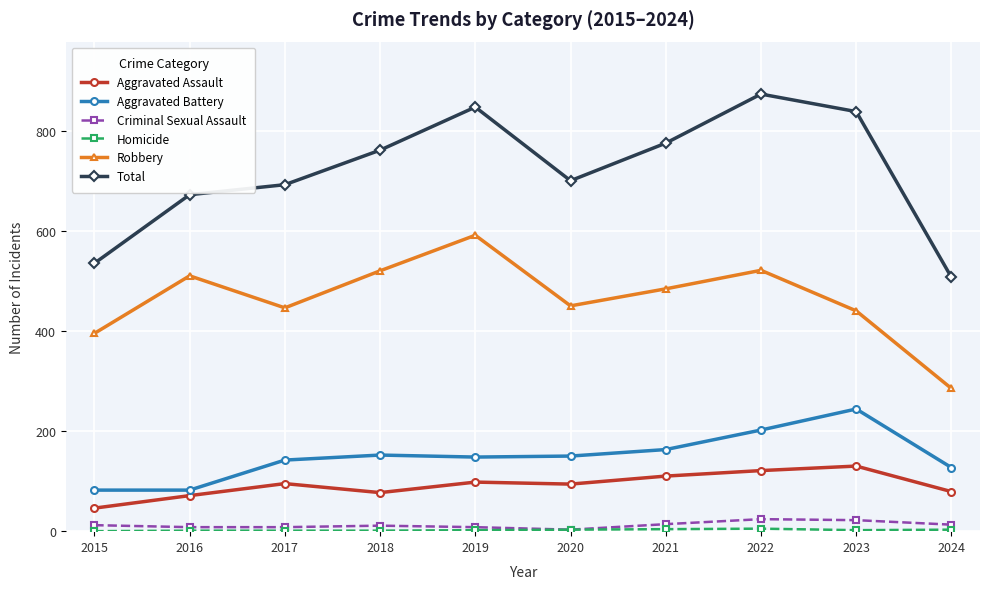

True or false: Criminal Sexual Assault and Aggravated Assault cross at least once.

False